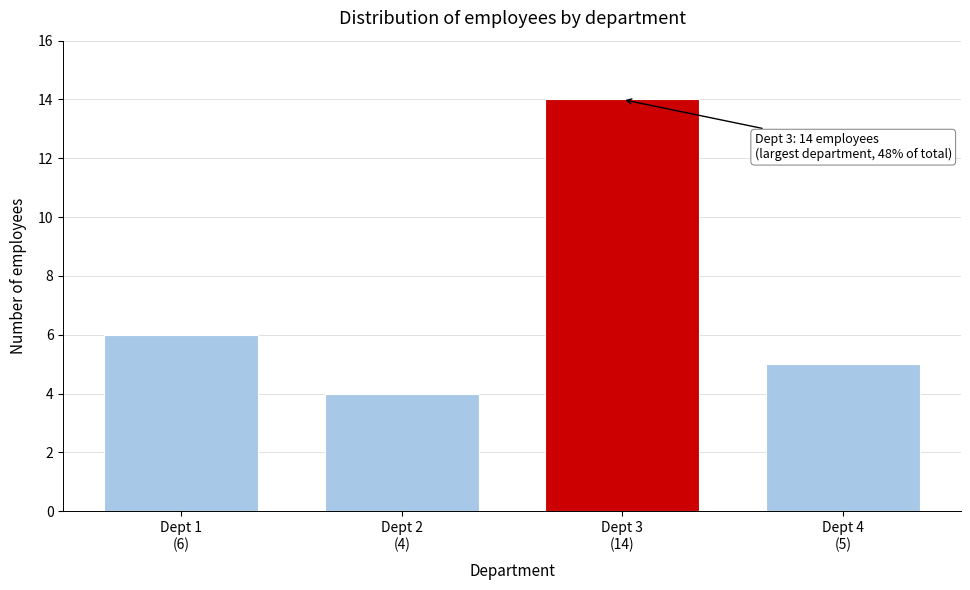

Reading left to right, list all the values displayed in this chart.

6	4	14	5